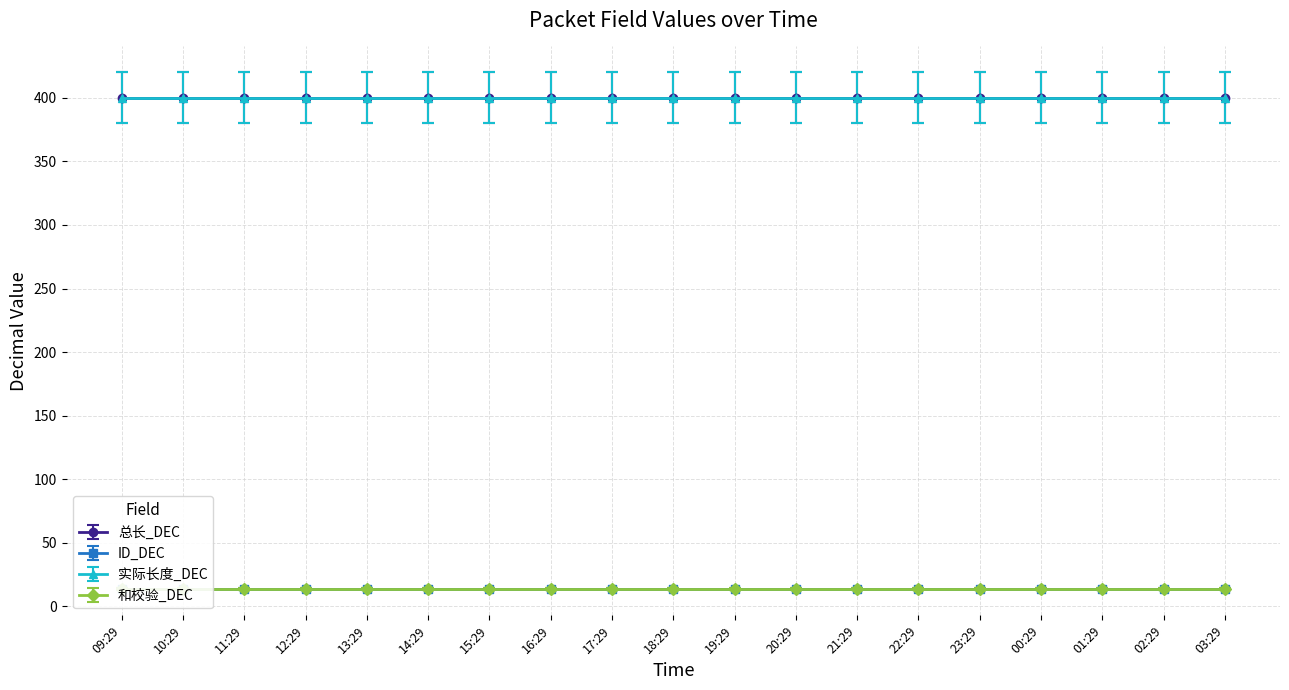

Where is ID_DEC nearest to the value 14?

09:29